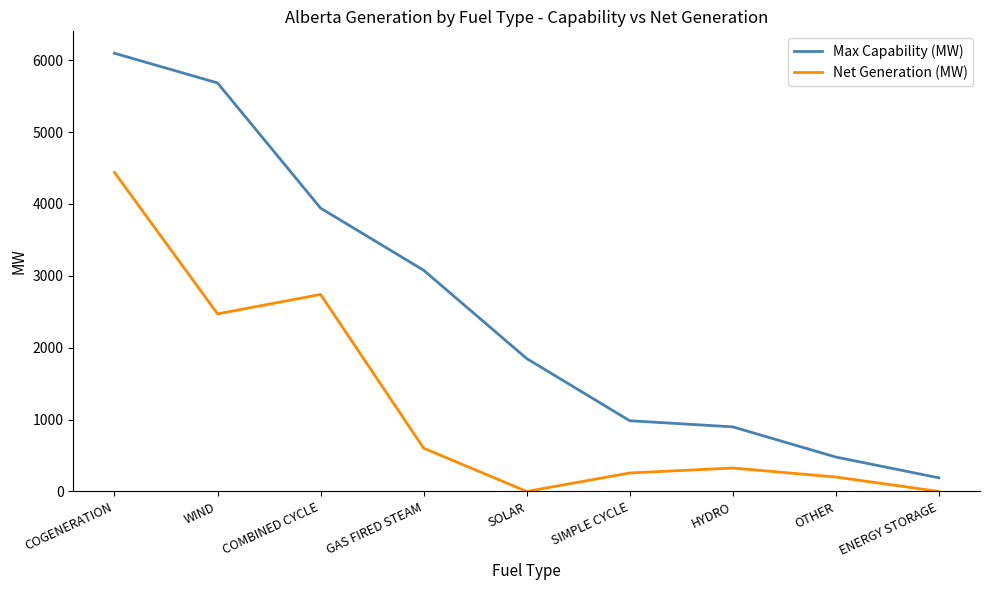

What are all the series names shown in the legend?

Max Capability (MW), Net Generation (MW)